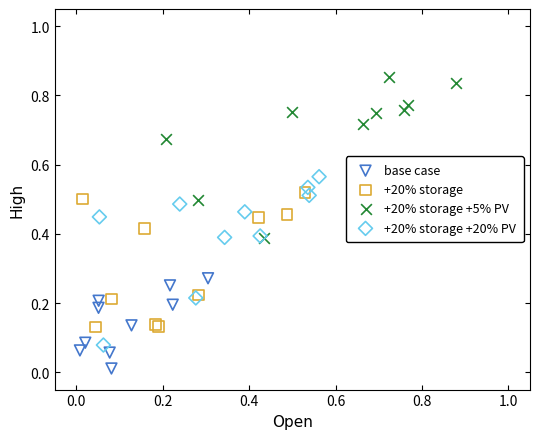

Which series contains the lowest Y value?

base case